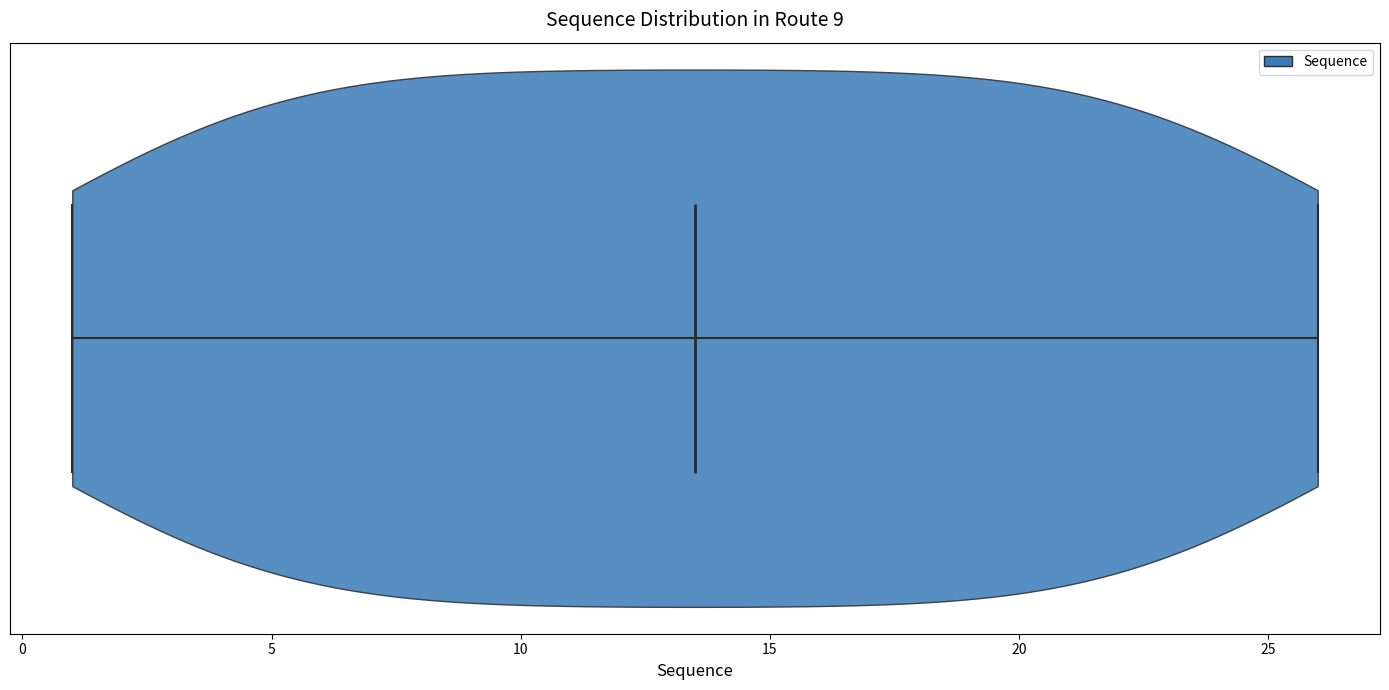

Read this violin plot against the x-axis: where its median line is, and the lowest and highest points the violin reaches. The values are not printed on the chart, so give them approximately, as read against the axis.

median line 13.5, lowest point 1.0, highest point 26.0